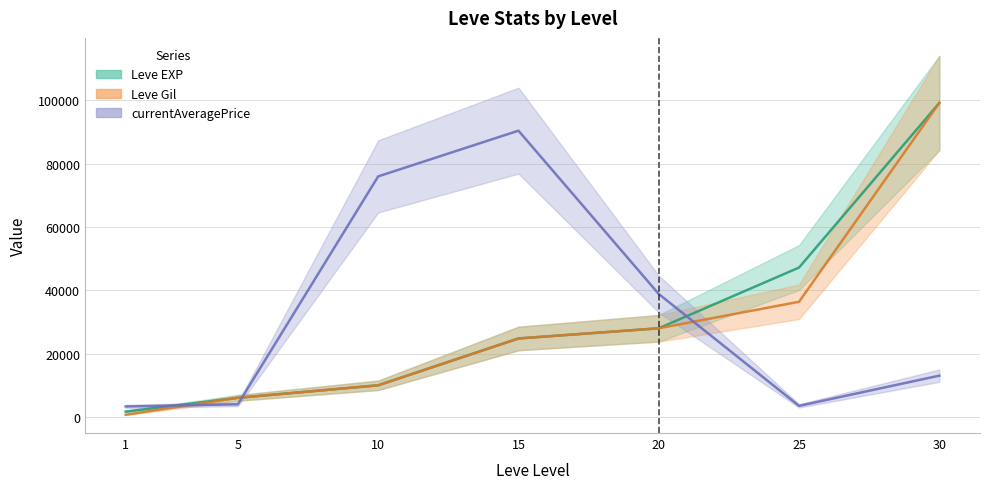

In currentAveragePrice, how many points are lower than both neighbors (excluding endpoints)?

1